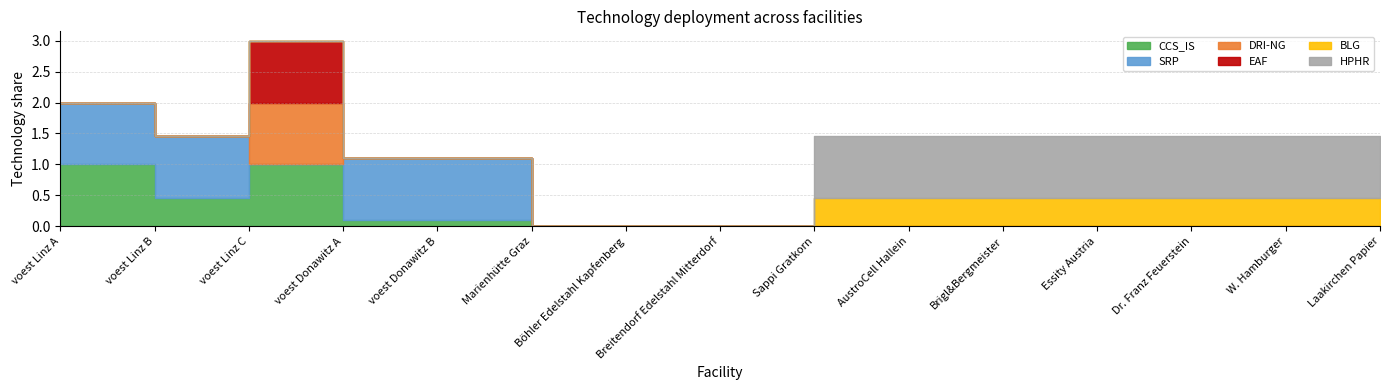

True or false: DRI-NG and EAF cross at least once.

False